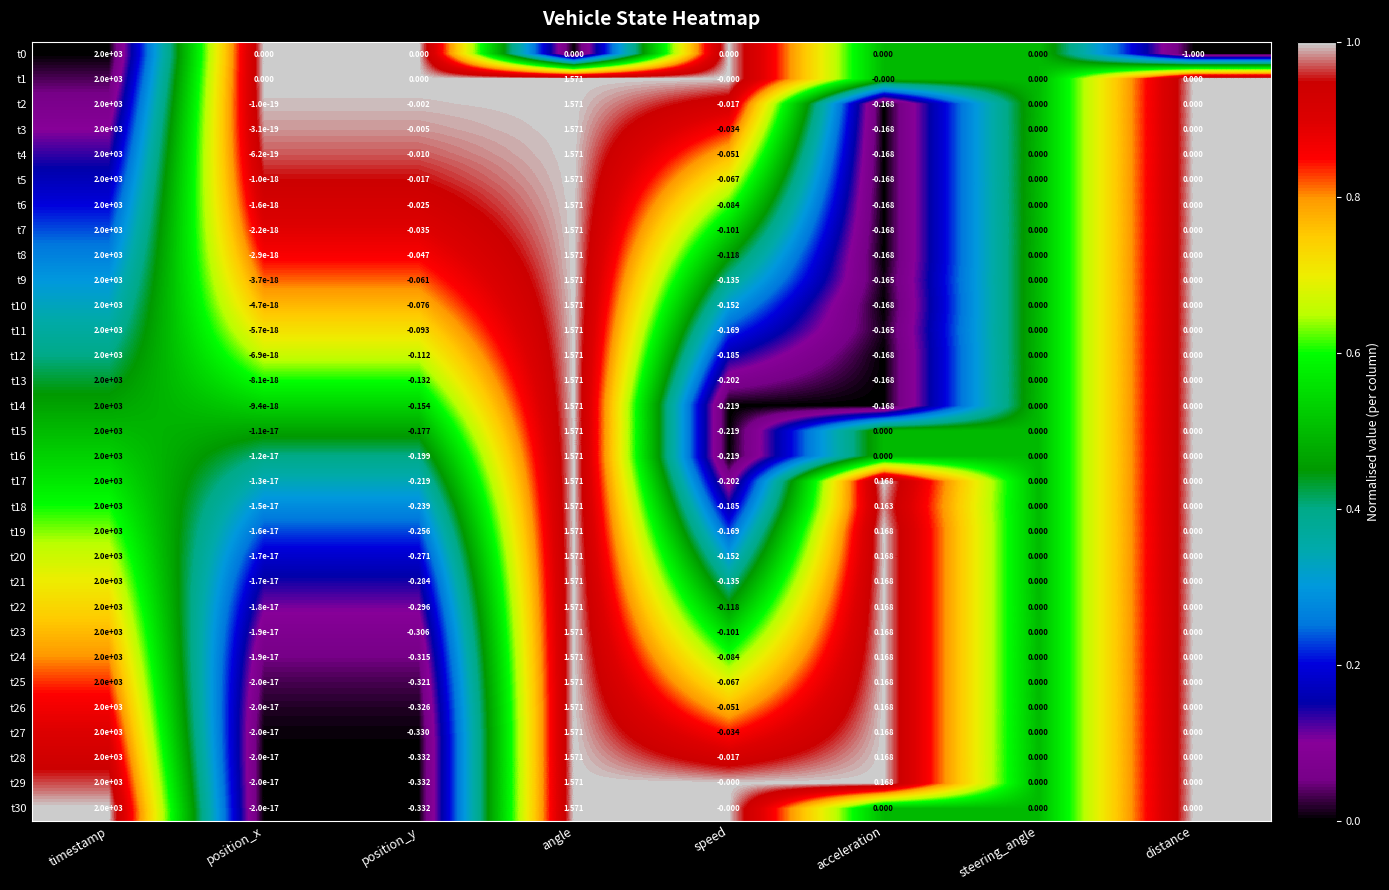

Which label corresponds to the smallest value in the chart?

distance